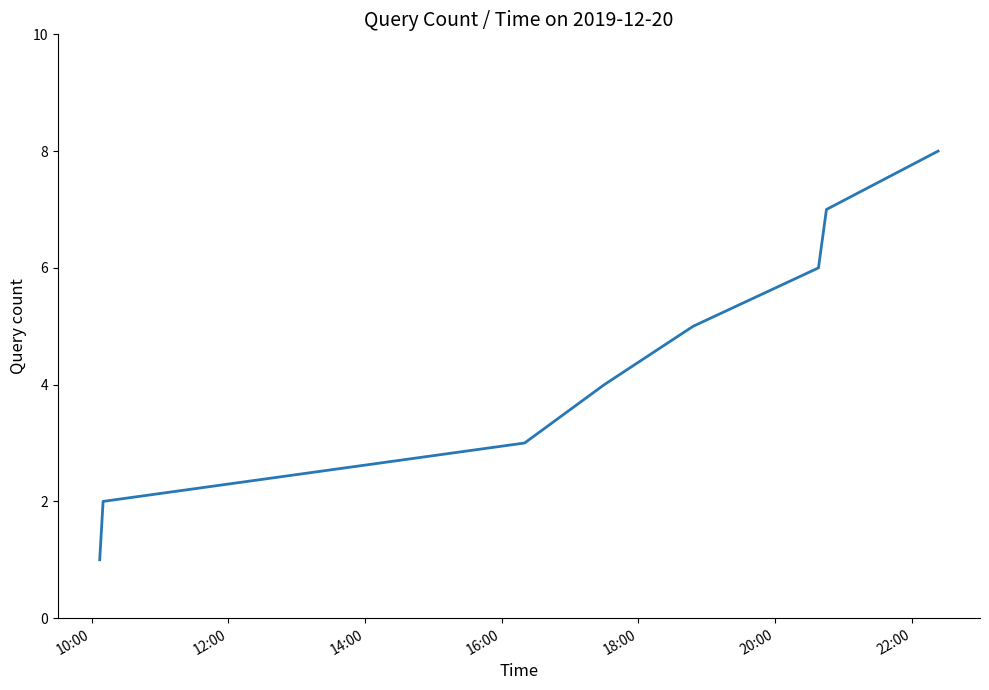

What is the difference between the maximum and minimum values?

7